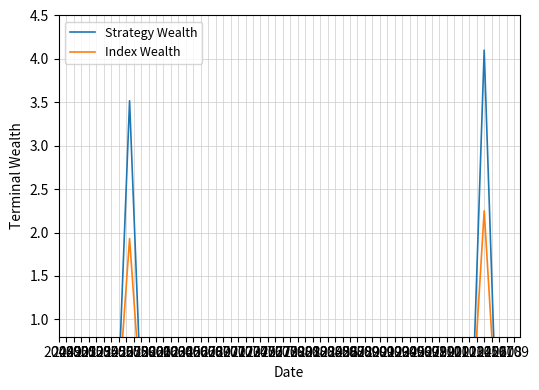

How many Index Wealth values are between 0 and 1?

27